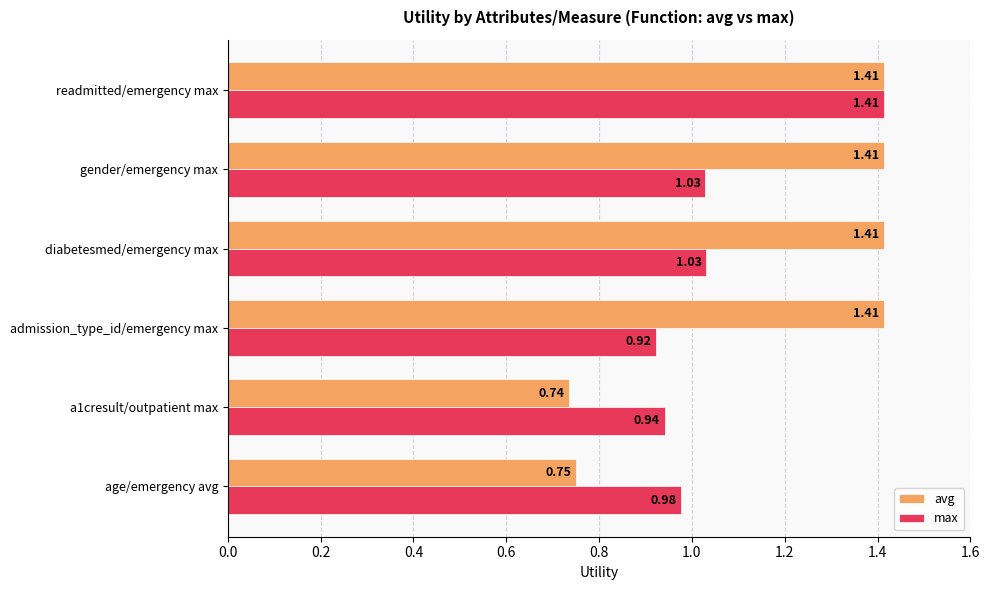

At how many categories does at least one series exceed 1?

4